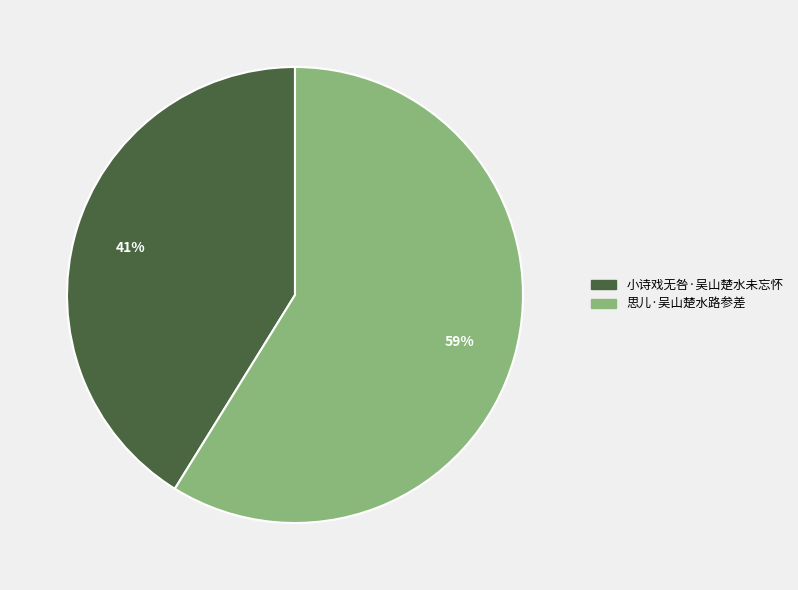

What is the ratio of the value at 思儿·吴山楚水路参差 to the value at 小诗戏无咎·吴山楚水未忘怀?

1.4